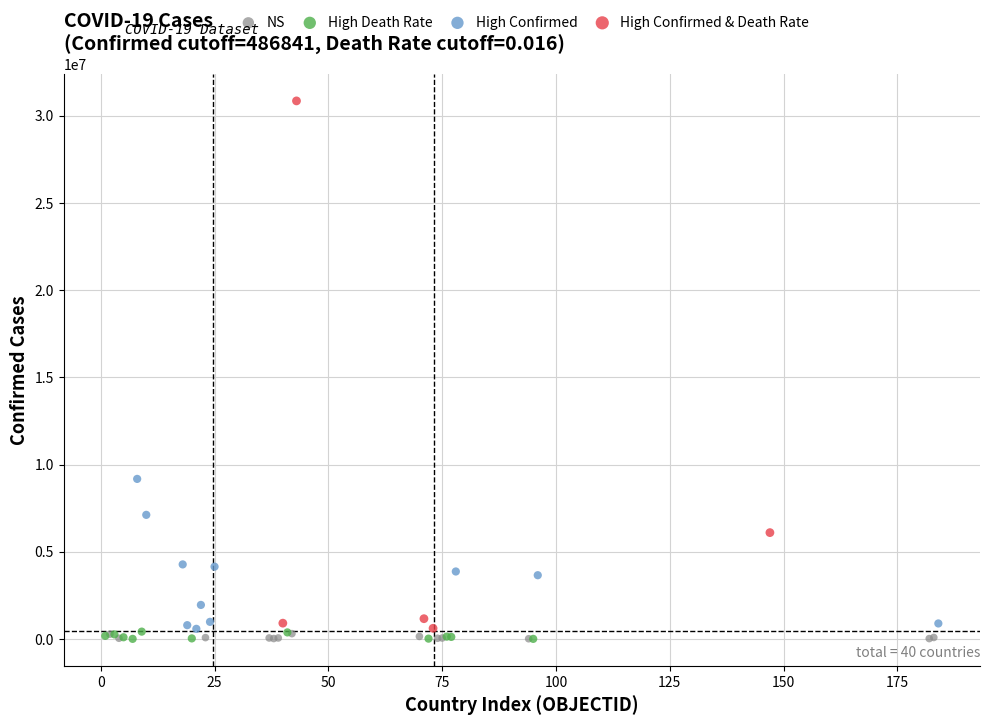

Which series has the widest spread of Y values?

High Confirmed & Death Rate